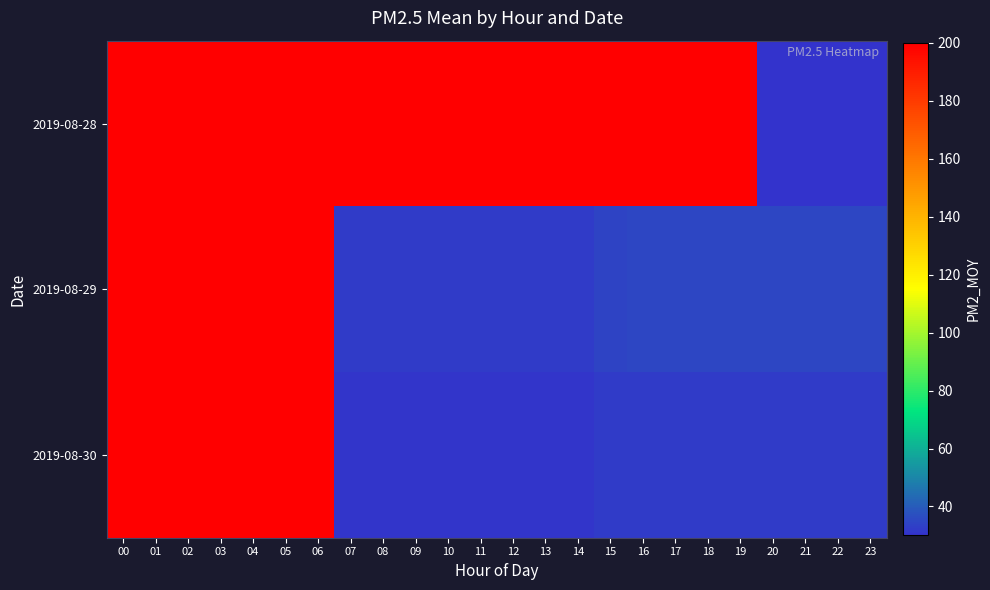

At which category does the chart reach its minimum across all series?

20